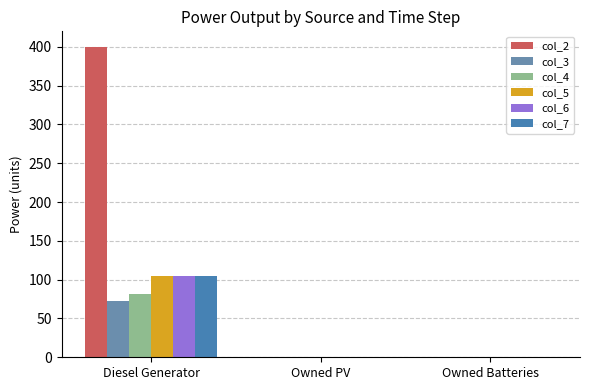

Rank the series by their maximum value, from lowest to highest.

col_3, col_4, col_5, col_6, col_7, col_2